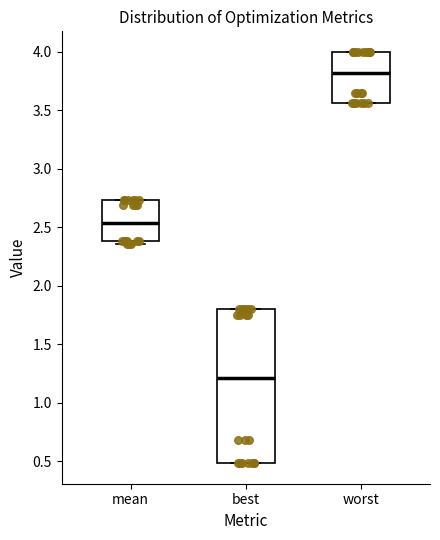

Which box has the lowest median line?

best